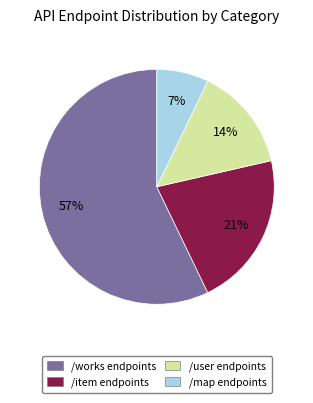

Is there a majority slice in this chart?

Yes